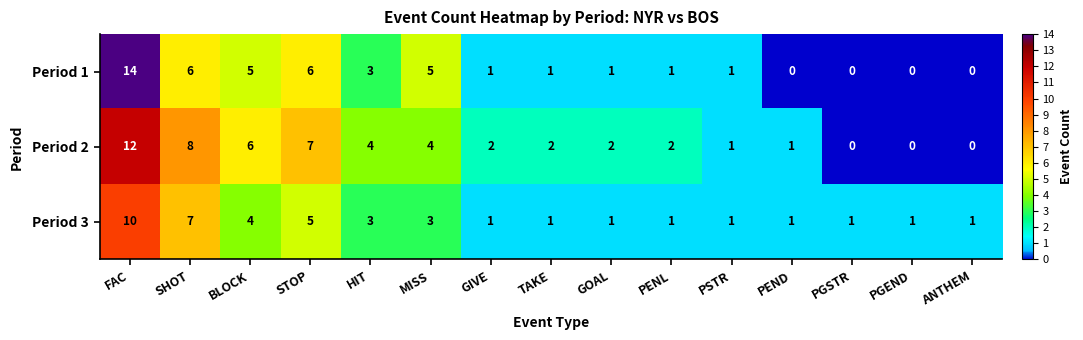

List the series in order of their overall mean, lowest first.

Period 3, Period 1, Period 2